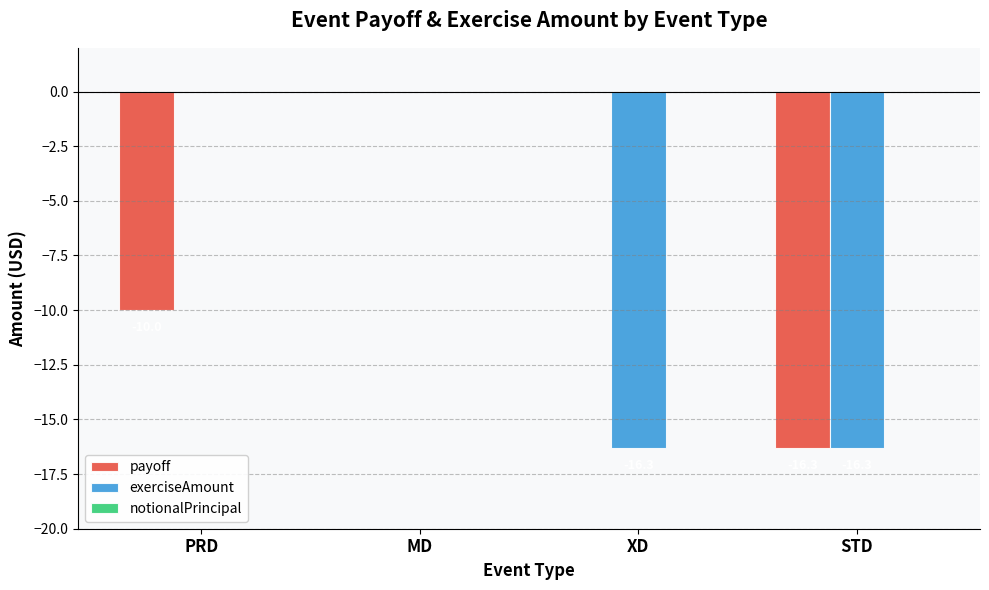

Is it true that payoff equals -15.6 at PRD?

False